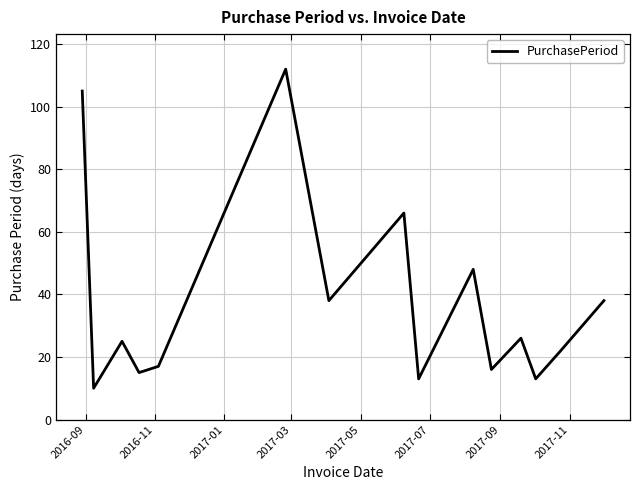

Does the chart have visible grid lines?

Yes